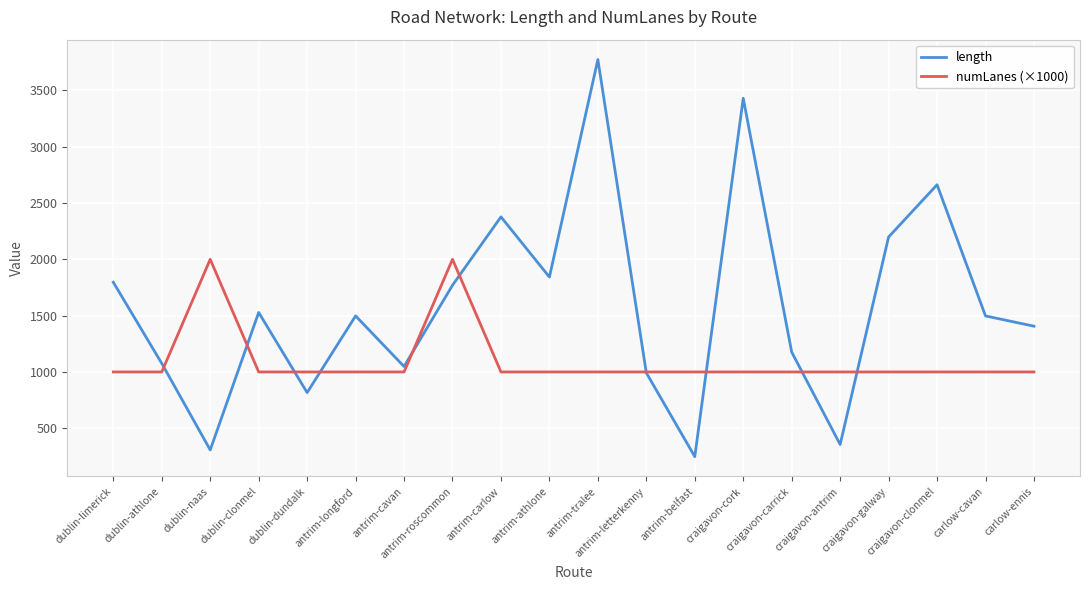

Rank the series by their maximum value, from highest to lowest.

length, numLanes (×1000)